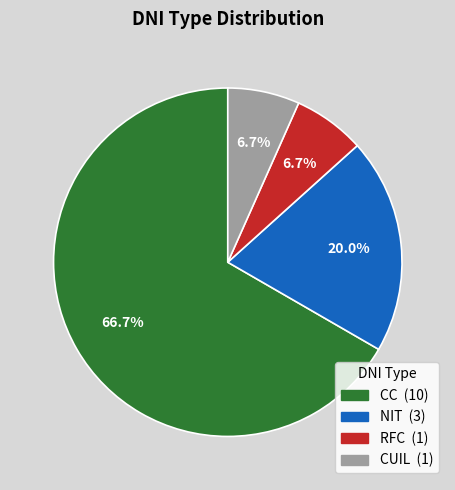

What percentage is the CC slice, to the nearest percent?

67%